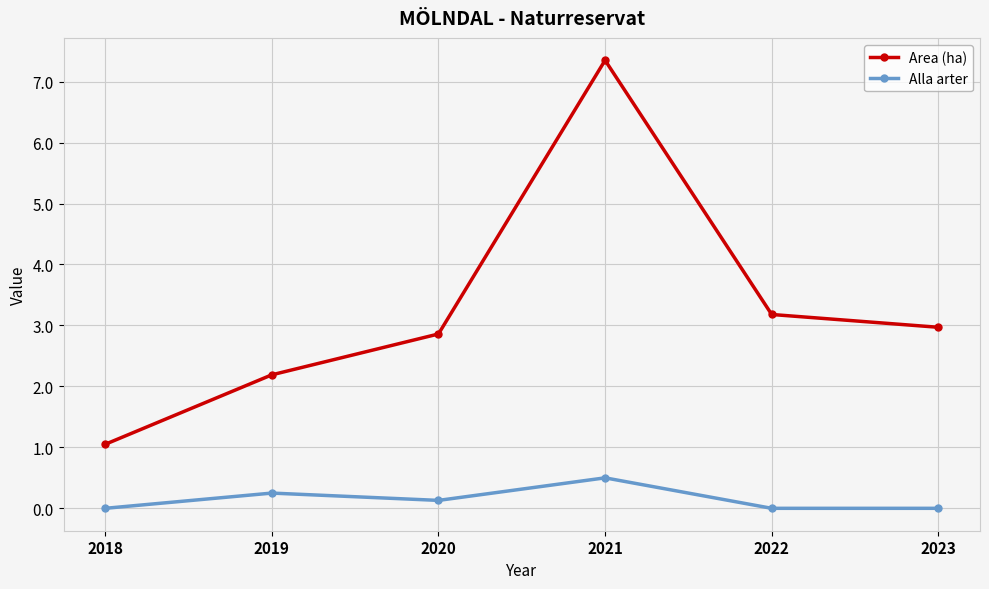

What is the approximate value of Area (ha) at 2022?

3.2